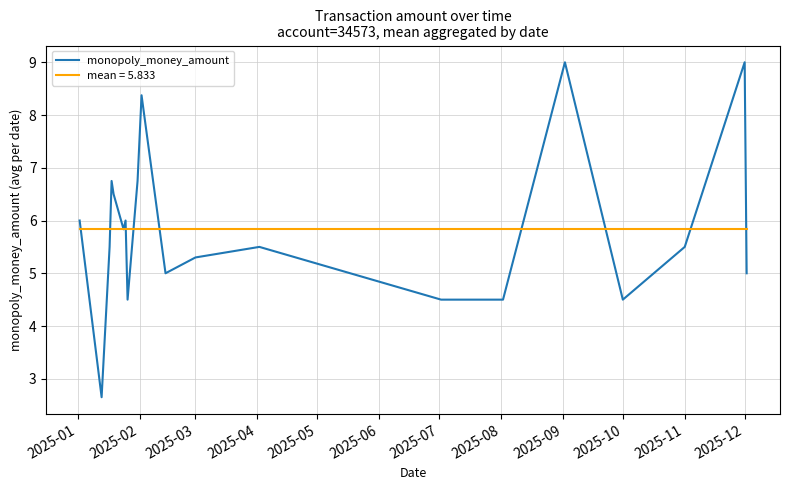

What is the highest value of the mean = 5.833 series?

5.8